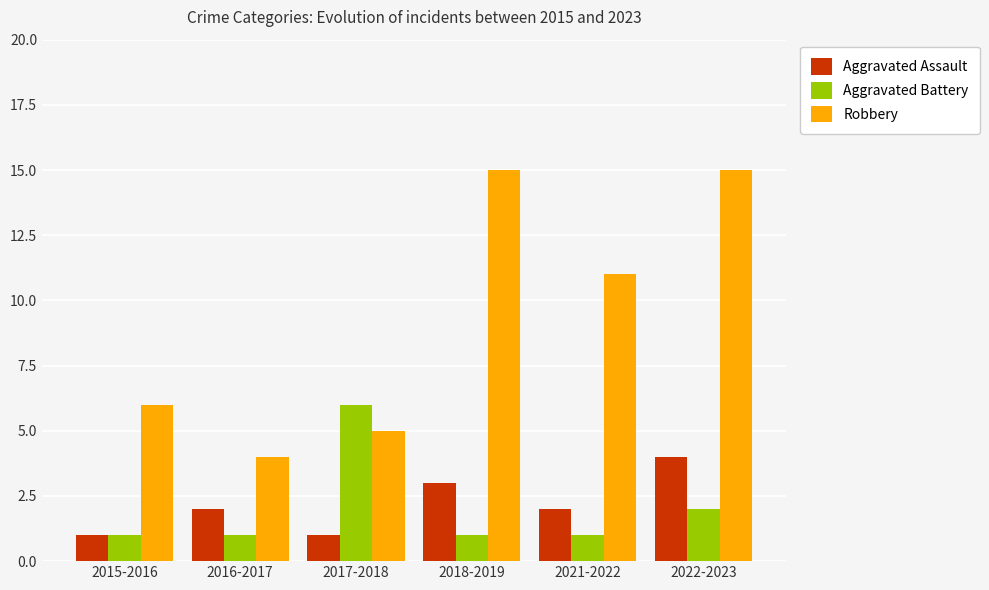

Reading left to right, what are all the values shown in this chart?

Aggravated Assault: 2015-2016=1	2016-2017=2	2017-2018=1	2018-2019=3	2021-2022=2	2022-2023=4
Aggravated Battery: 2015-2016=1	2016-2017=1	2017-2018=6	2018-2019=1	2021-2022=1	2022-2023=2
Robbery: 2015-2016=6	2016-2017=4	2017-2018=5	2018-2019=15	2021-2022=11	2022-2023=15